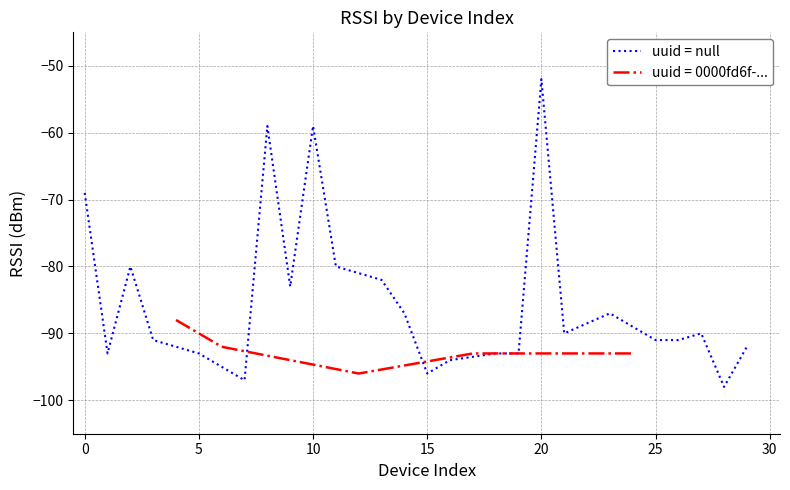

True or false: uuid = null has a value of -93 at 5.

True